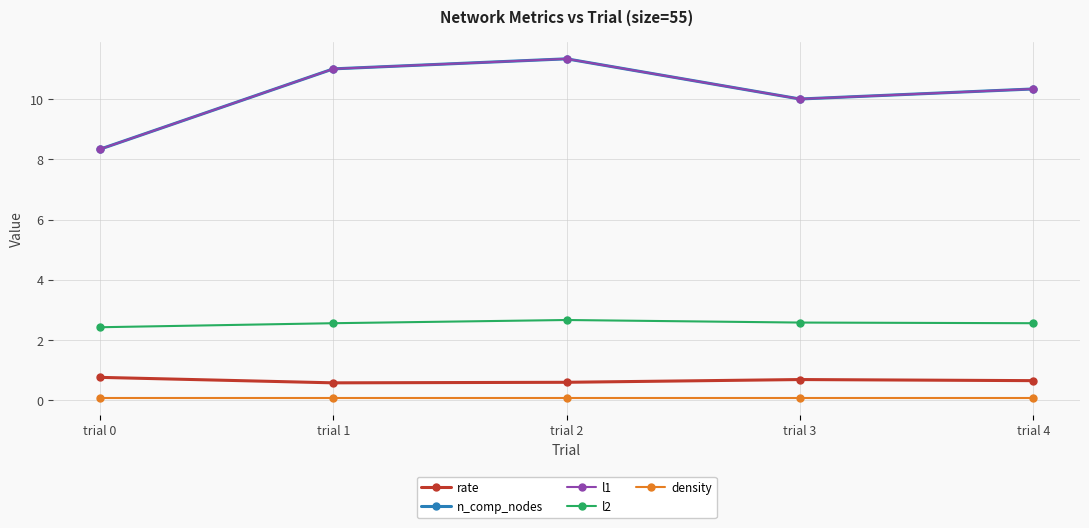

Is this an area chart (filled region under the line)?

No